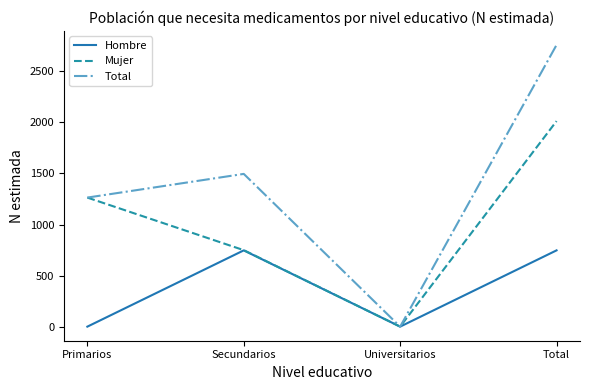

Which series has the largest range (max minus min)?

Total